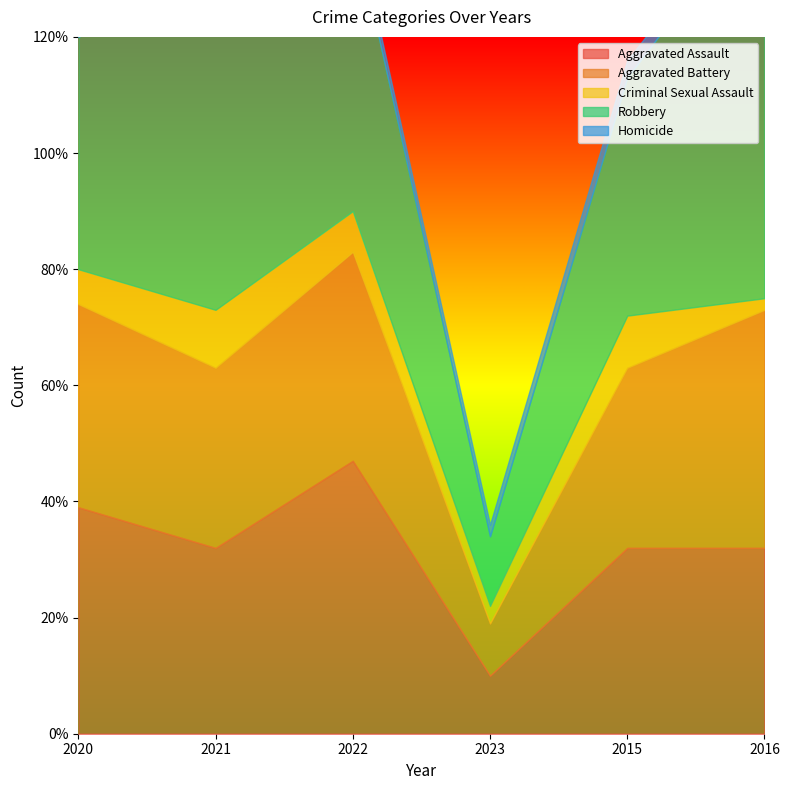

What is the lowest value of the Robbery series?

12